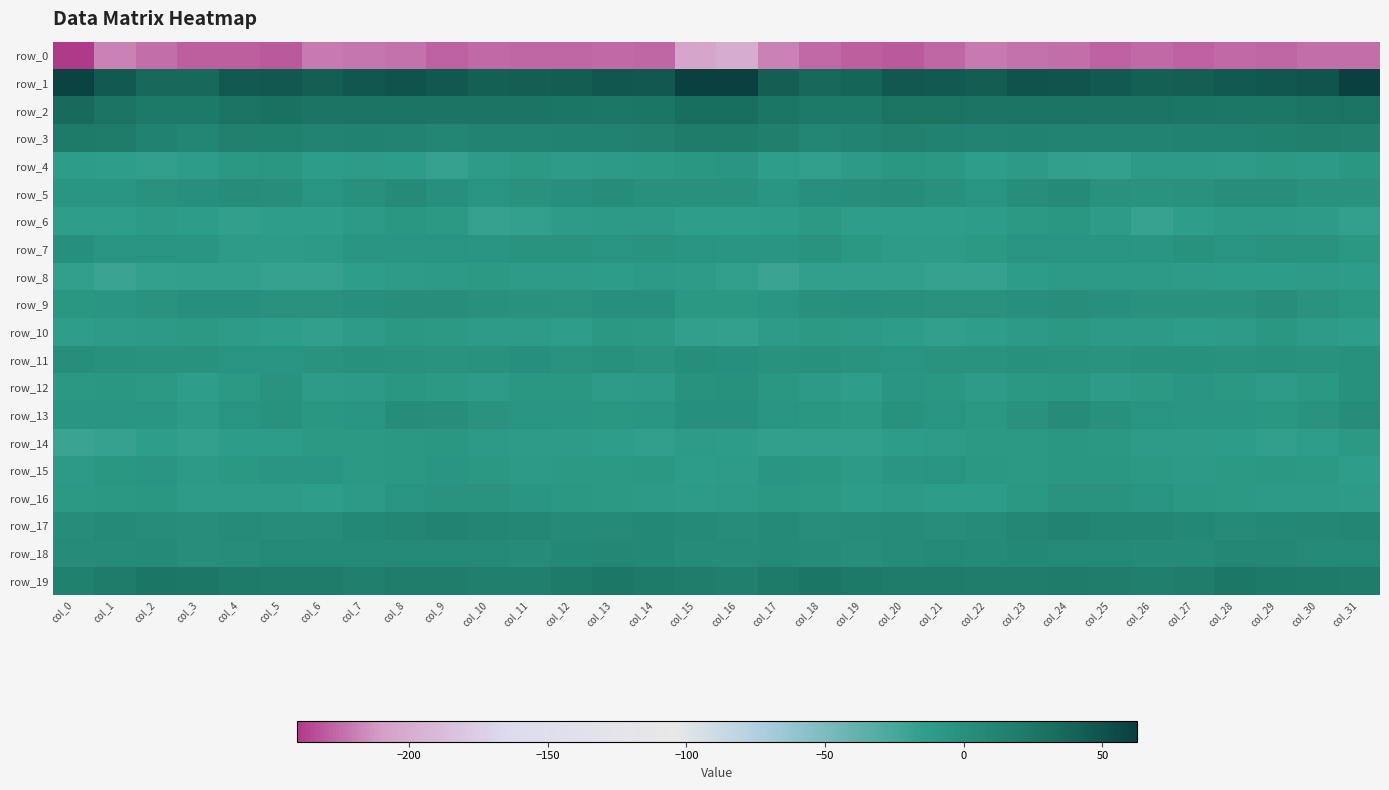

What is the difference between the highest and lowest values at col_29?

274.0